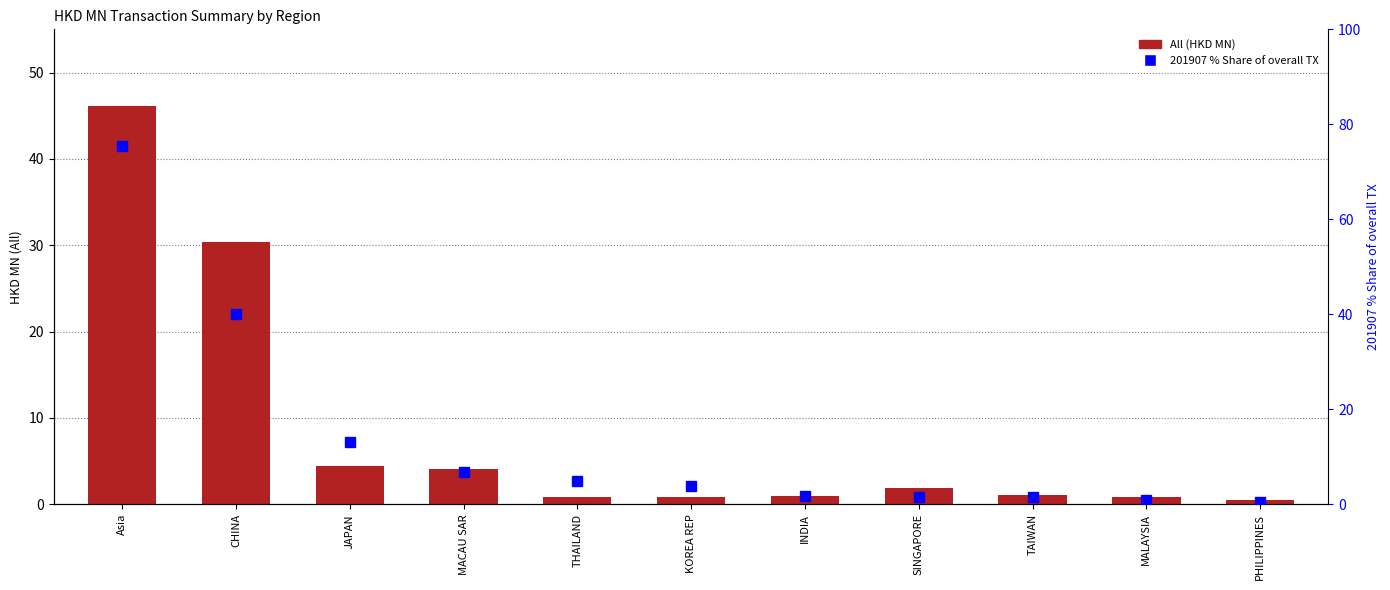

What is the label of the 10th bar from the left?

MALAYSIA